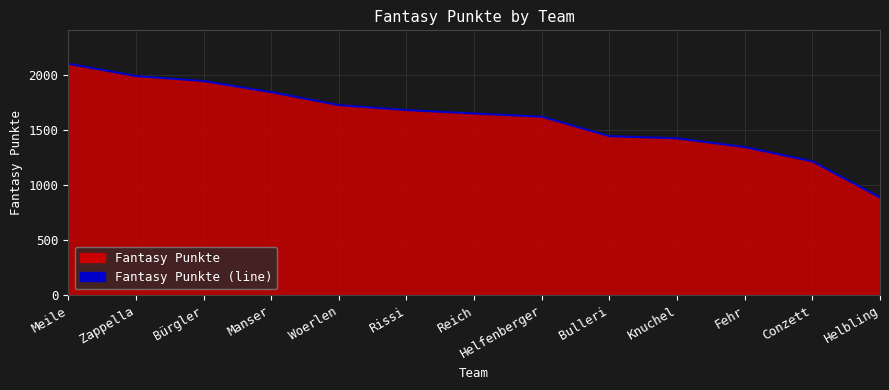

The chart shows a value of 1941 at Bürgler. True or false?

True